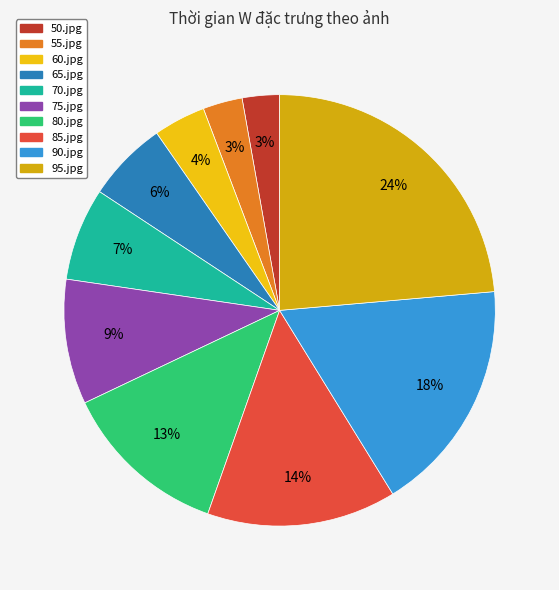

To the nearest percent, what percentage of the pie is 65.jpg?

6%